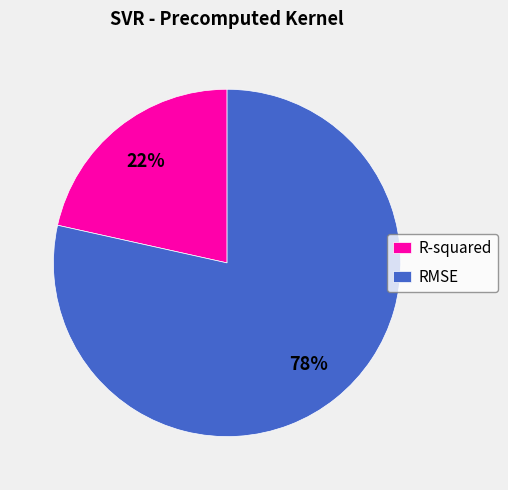

Which category accounts for the majority?

RMSE